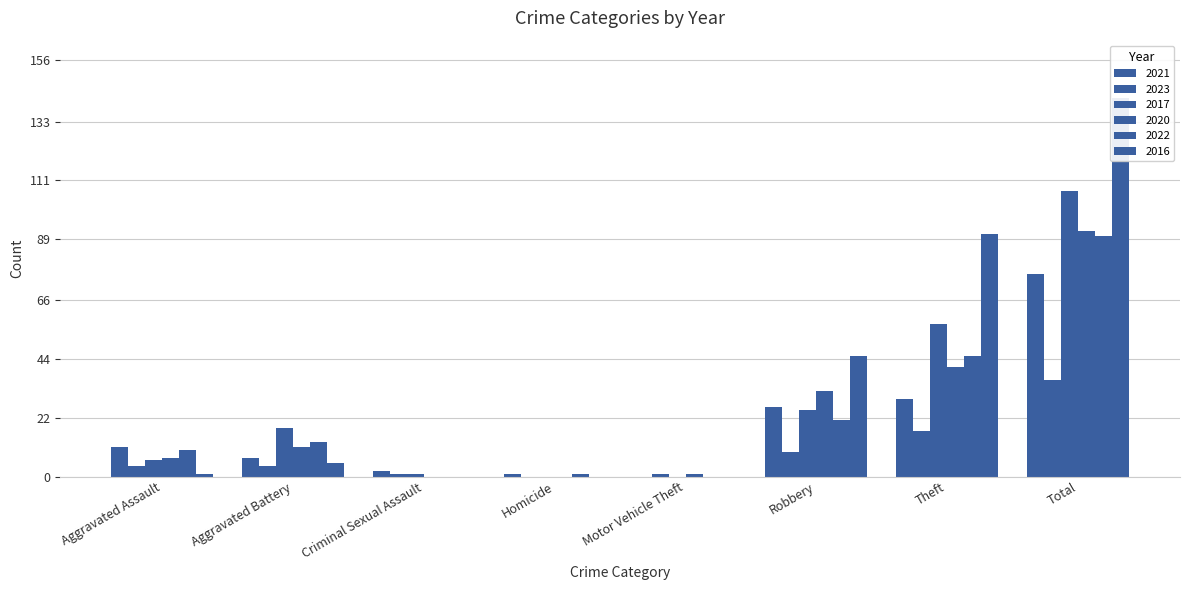

Reading left to right, list all the values displayed in this chart.

2021: 11	7	2	1	0	26	29	76
2023: 4	4	1	0	1	9	17	36
2017: 6	18	1	0	0	25	57	107
2020: 7	11	0	0	1	32	41	92
2022: 10	13	0	1	0	21	45	90
2016: 1	5	0	0	0	45	91	142